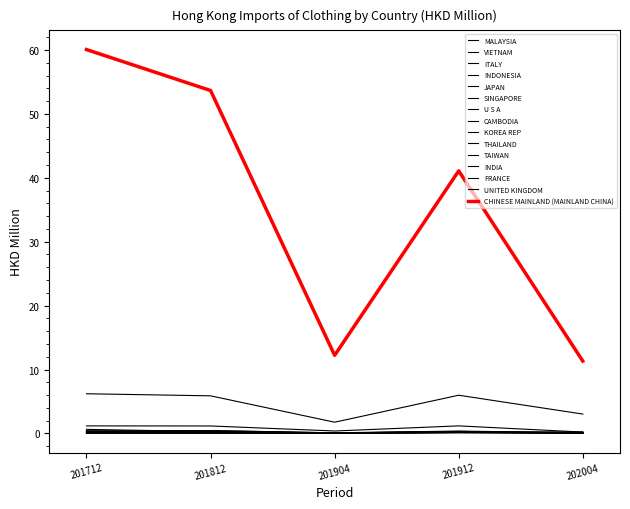

How many lines are shown in the chart?

15